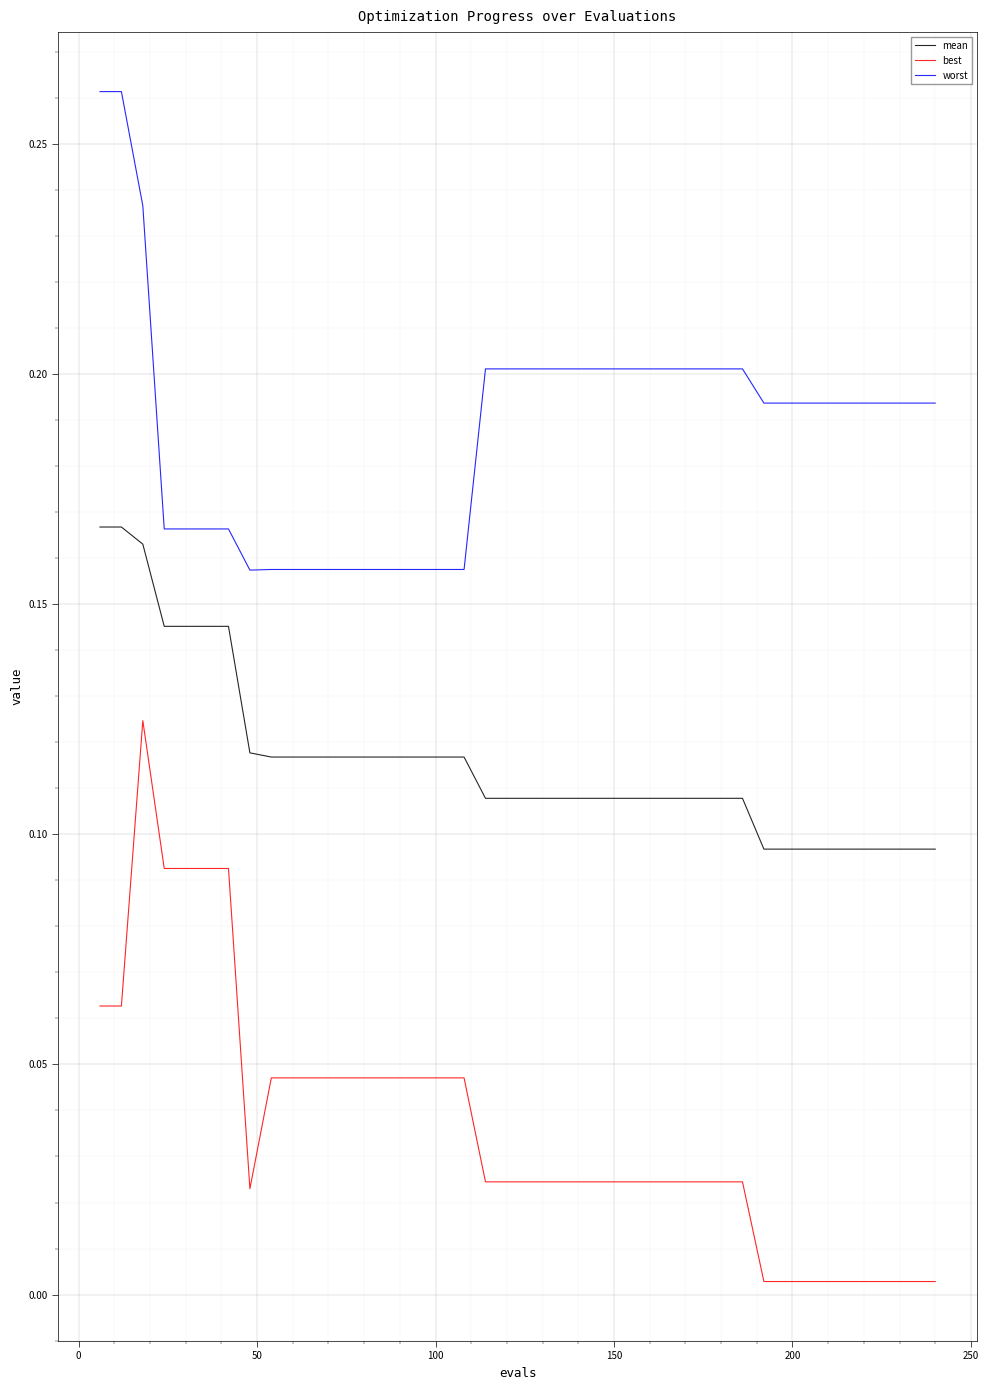

Which series has the largest total across all categories?

worst